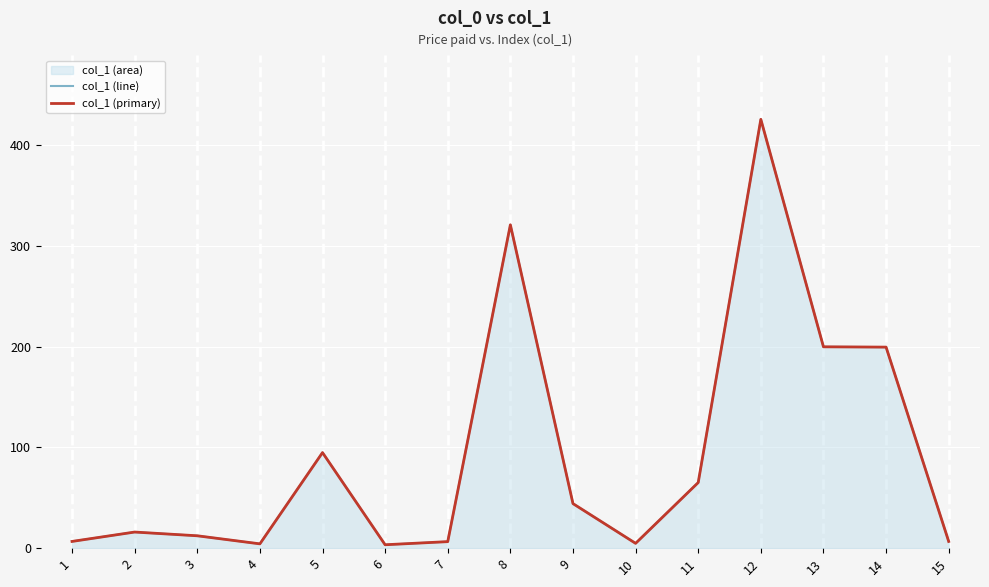

True or false: col_1 (line) and col_1 (primary) cross at least once.

False